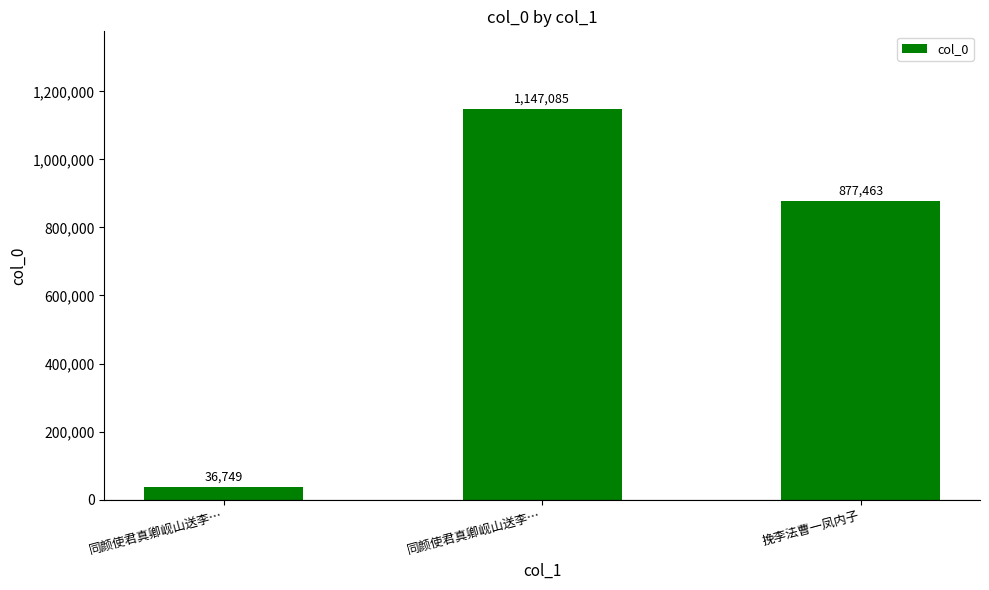

Reading left to right, extract all data points from this chart.

同颜使君真卿岘山送李…=36749	同颜使君真卿岘山送李…=1147085	挽李法曹一凤内子=877463